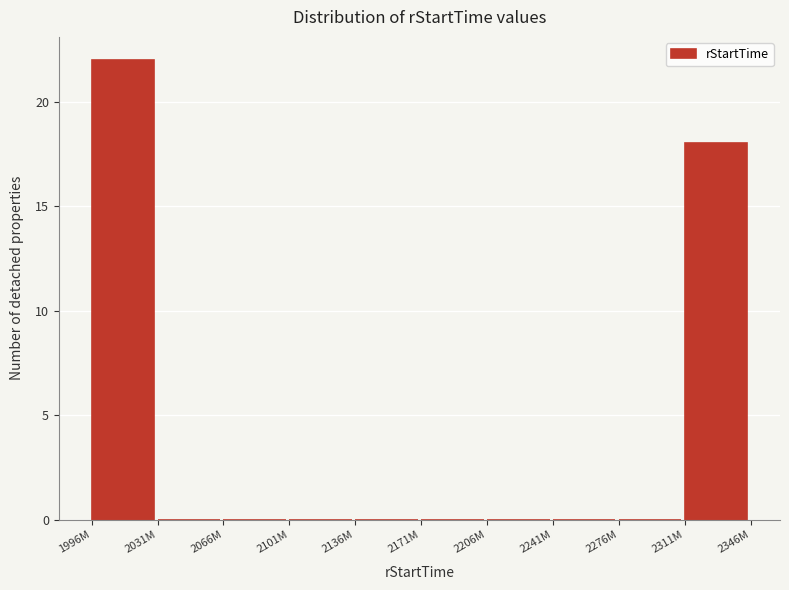

Reading right to left, list all the values displayed in this chart.

2311M=18	2276M=0	2241M=0	2206M=0	2171M=0	2136M=0	2101M=0	2066M=0	2031M=0	1996M=22